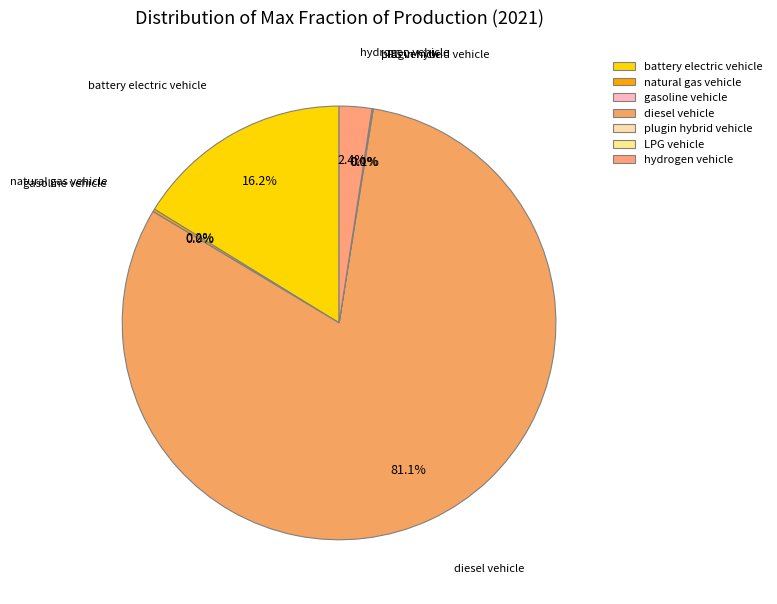

Is natural gas vehicle the majority of the pie?

No